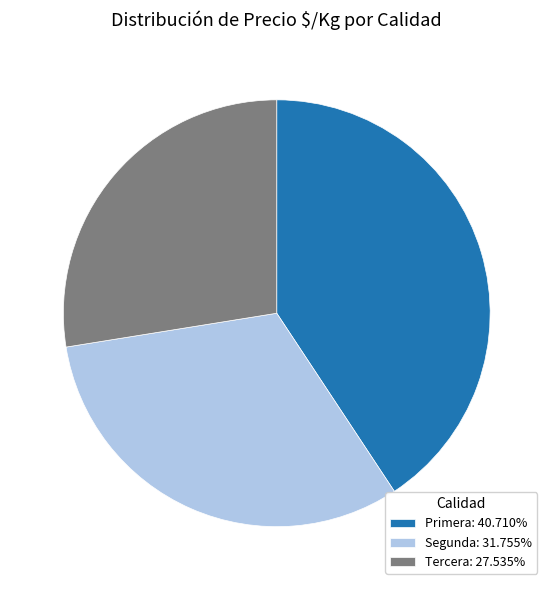

What is the ratio of the value at Segunda: 31.755% to the value at Tercera: 27.535%?

1.2